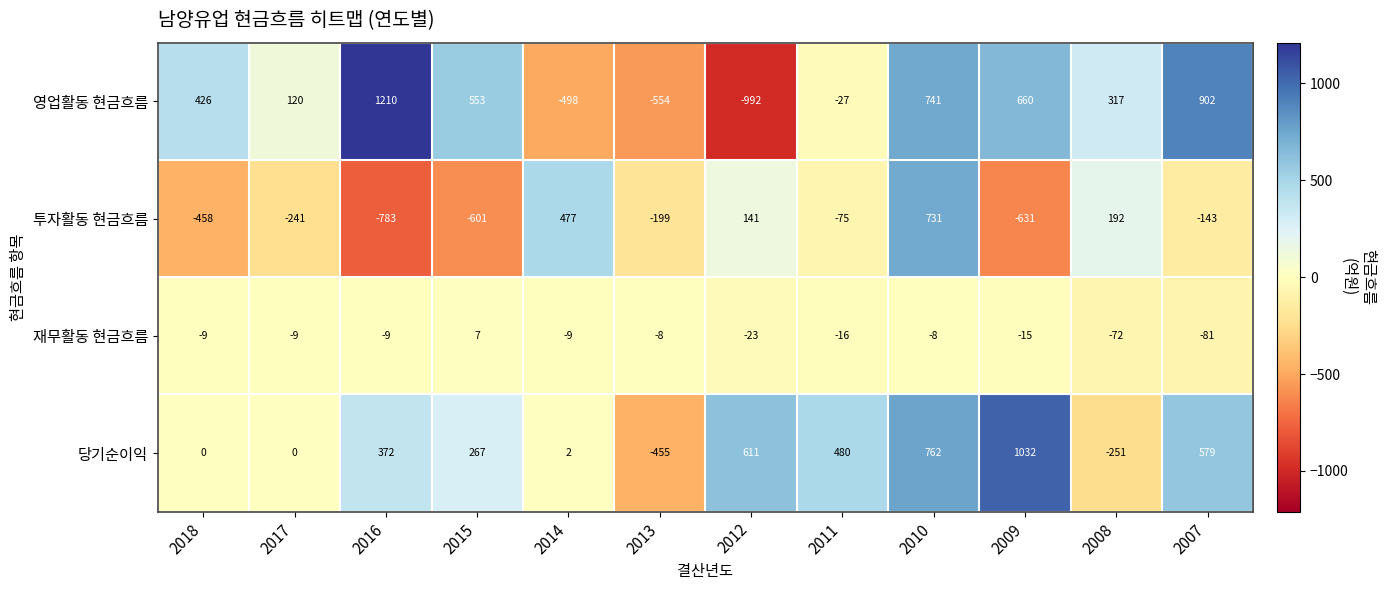

List the labels in order of 영업활동 현금흐름 value, largest first.

2016, 2007, 2010, 2009, 2015, 2018, 2008, 2017, 2011, 2014, 2013, 2012